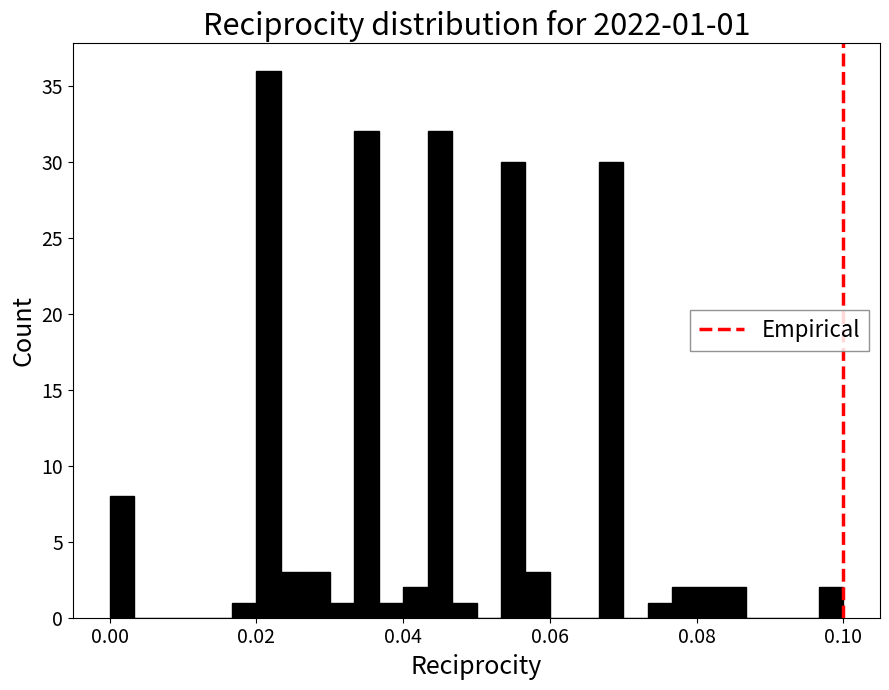

Read against the x-axis, roughly where is the centre of the tallest bar?

0.022